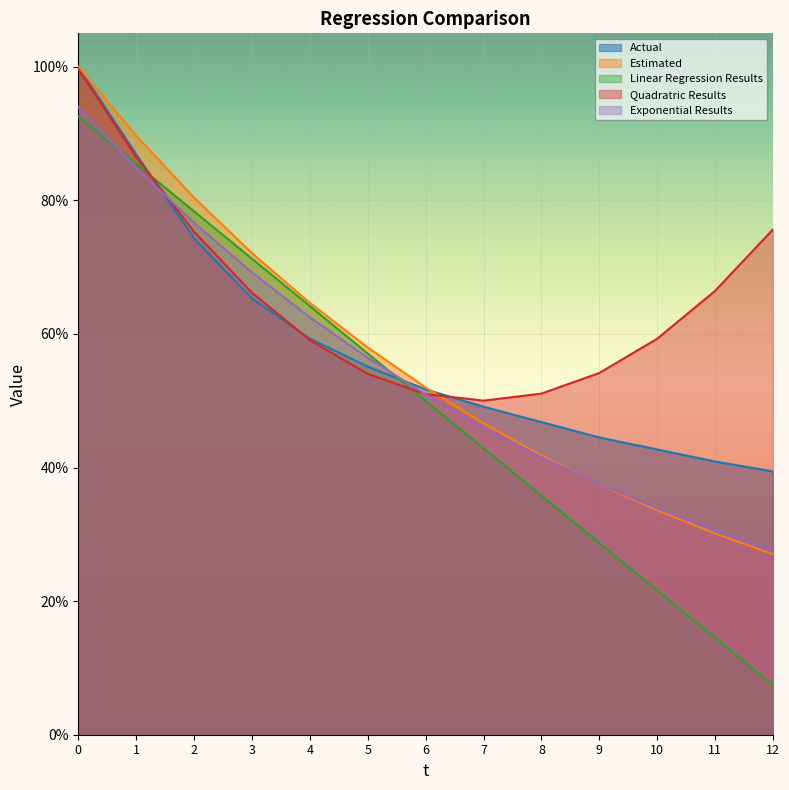

What is the greatest value displayed?

1.0